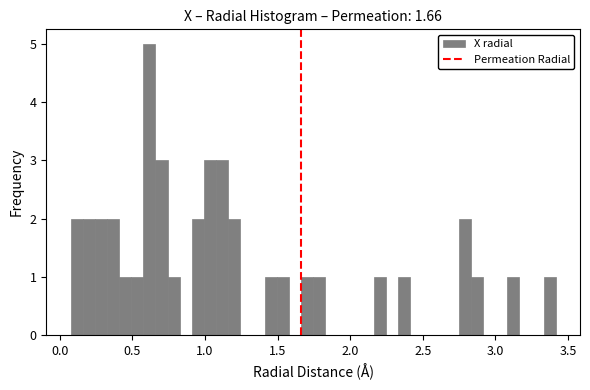

Read against the x-axis, roughly where is the centre of the tallest bar?

0.60